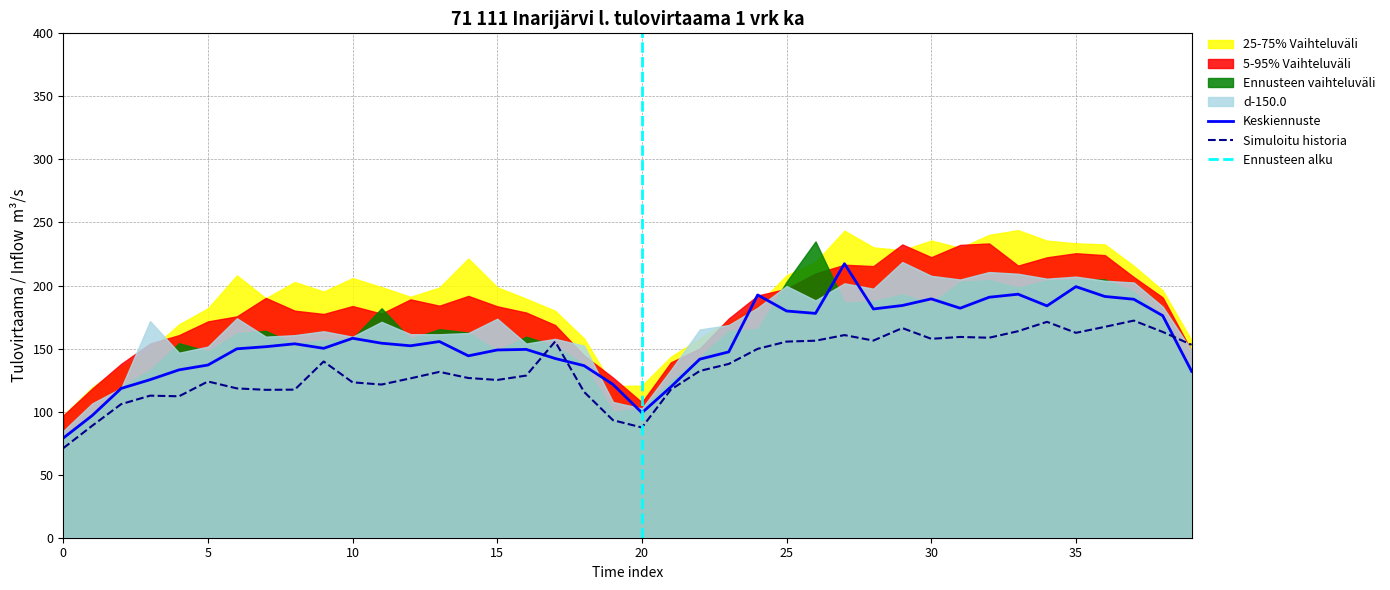

Rank the categories by d-150.0 value from lowest to highest.

0, 20, 1, 19, 2, 21, 4, 39, 5, 18, 16, 17, 10, 7, 8, 13, 12, 14, 9, 22, 23, 11, 3, 15, 6, 24, 38, 26, 28, 25, 27, 37, 36, 31, 34, 35, 30, 33, 32, 29